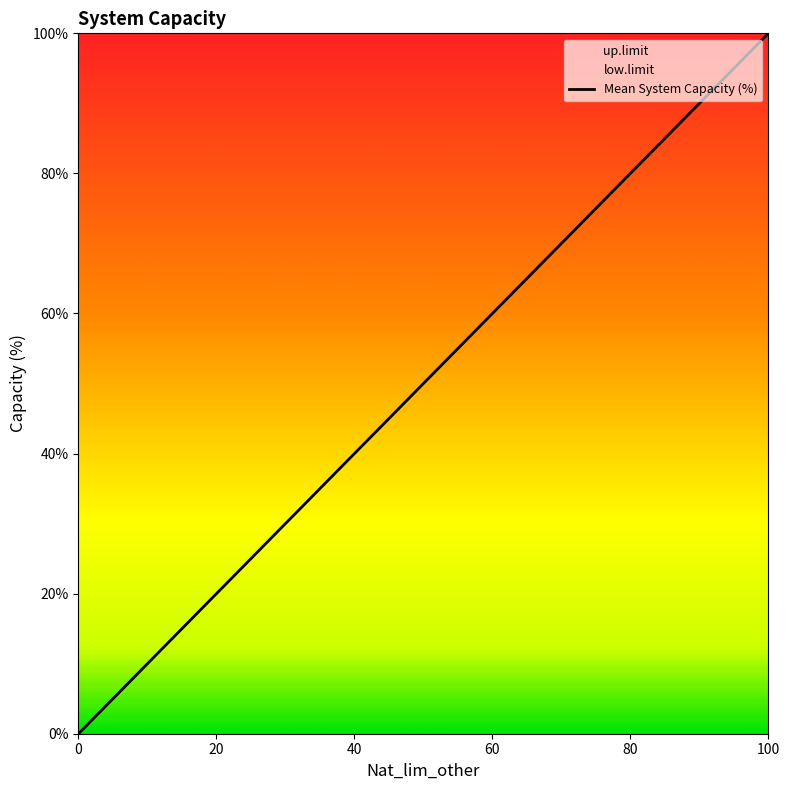

Reading left to right, list all the values displayed in this chart.

0	20	40	60	80	100